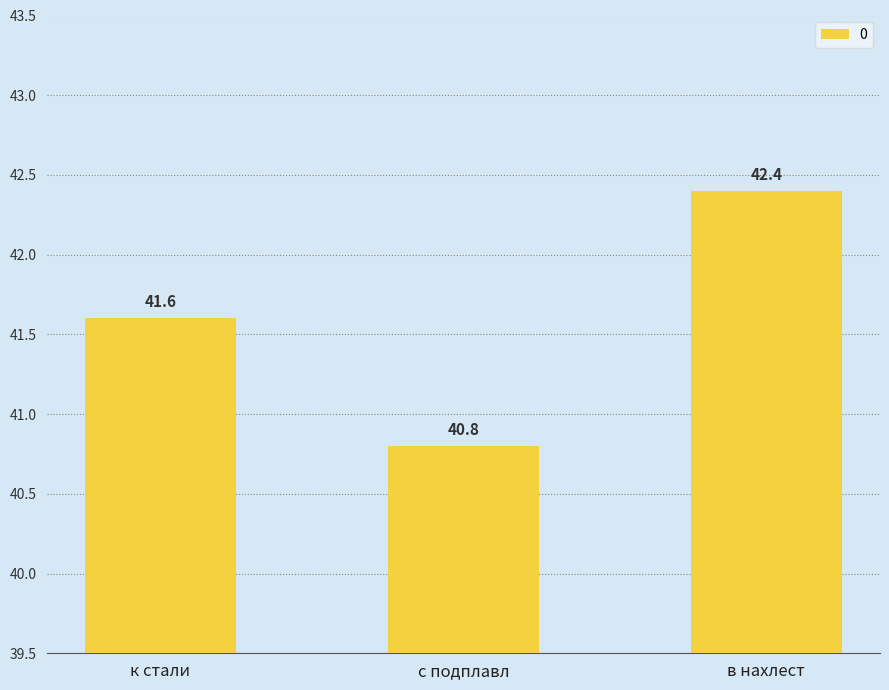

What is the greatest value displayed?

42.4